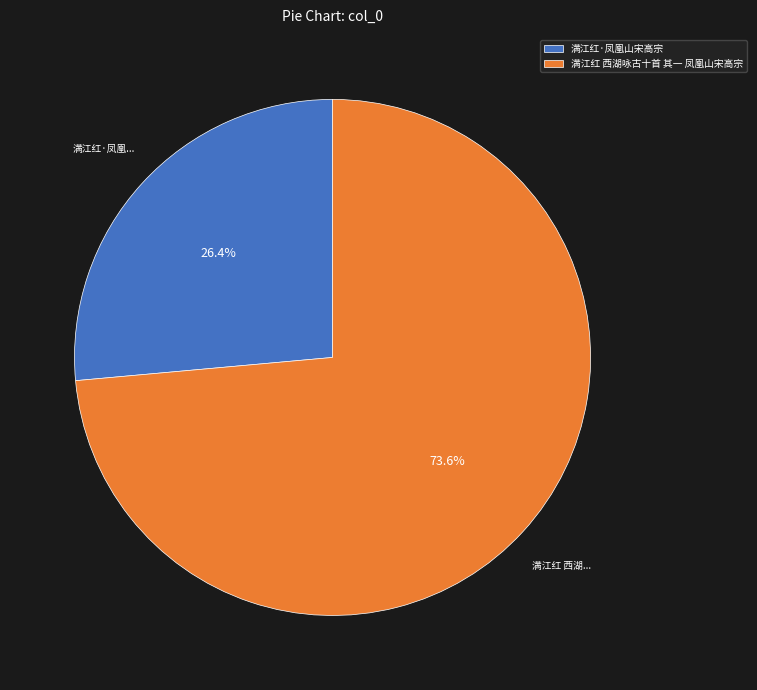

Combined, what portion of the pie is 满江红 西湖咏古十首 其一 凤凰山宋高宗 and 满江红·凤凰山宋高宗?

100.0%